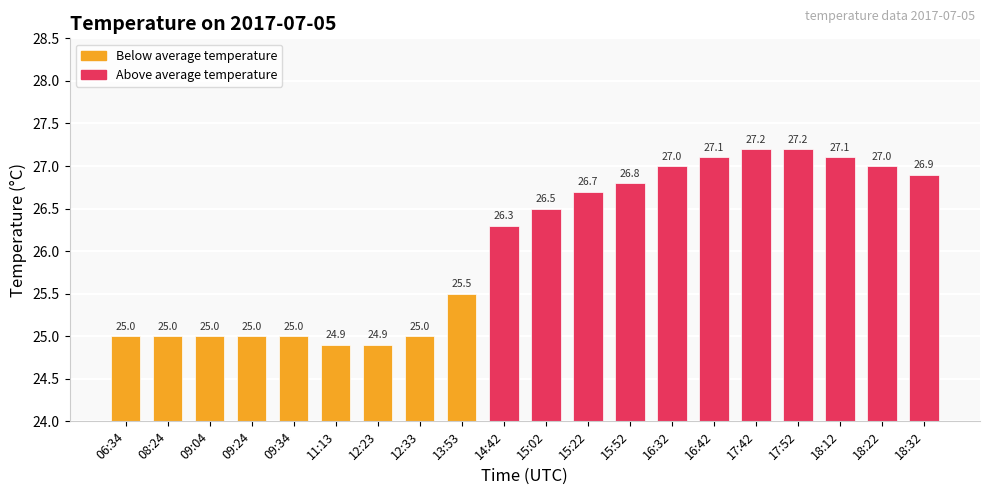

Reading left to right, what are all the values shown in this chart?

06:34=25.0	08:24=25.0	09:04=25.0	09:24=25.0	09:34=25.0	11:13=24.9	12:23=24.9	12:33=25.0	13:53=25.5	14:42=26.3	15:02=26.5	15:22=26.7	15:52=26.8	16:32=27.0	16:42=27.1	17:42=27.2	17:52=27.2	18:12=27.1	18:22=27.0	18:32=26.9